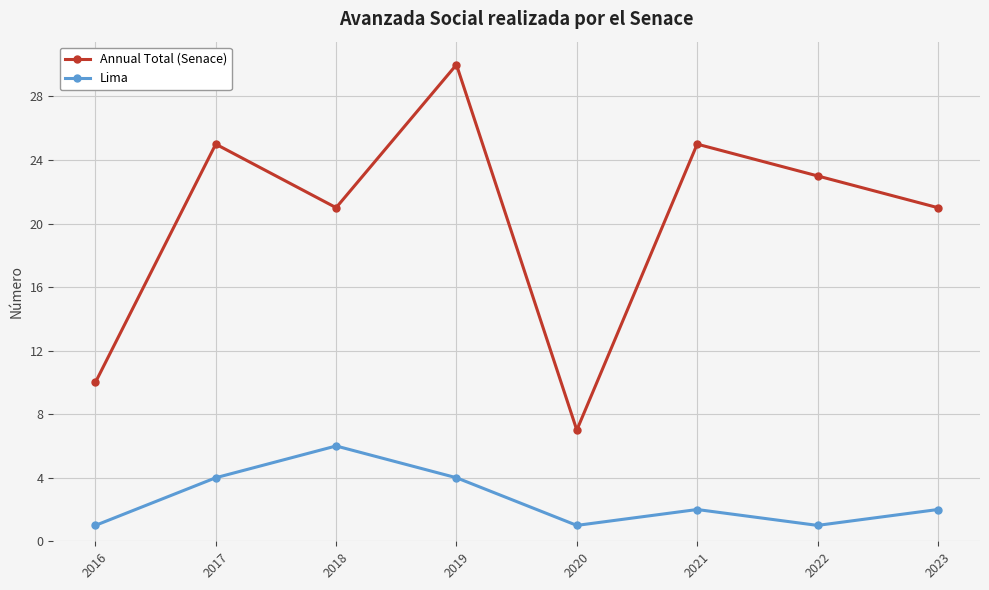

How many interior local valleys does the Annual Total (Senace) series have?

2